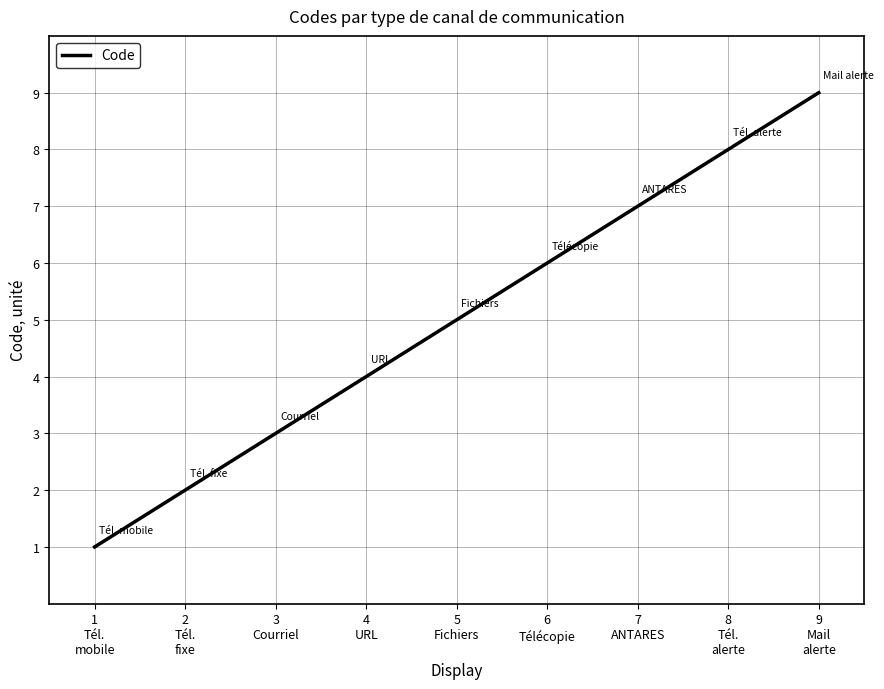

True or false: the data shows 2 at 4
URL.

False